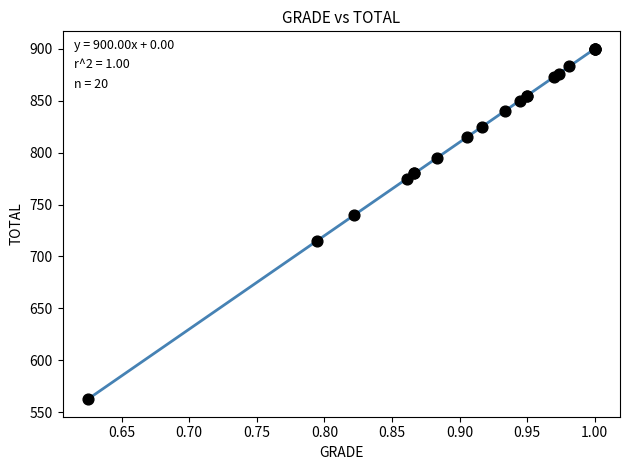

What Y value in the scatter plot is closest to 731?

740.0